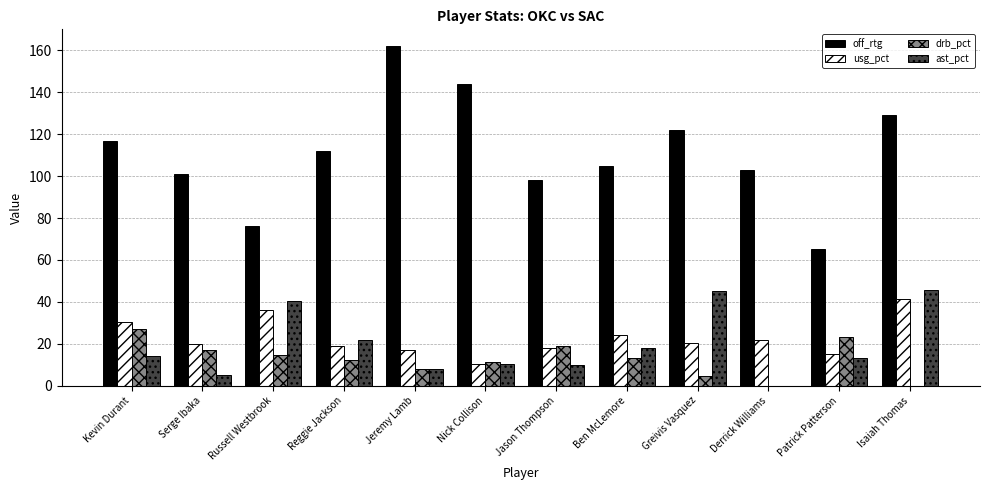

True or false: ast_pct has a value of -31.3 at Derrick Williams.

False